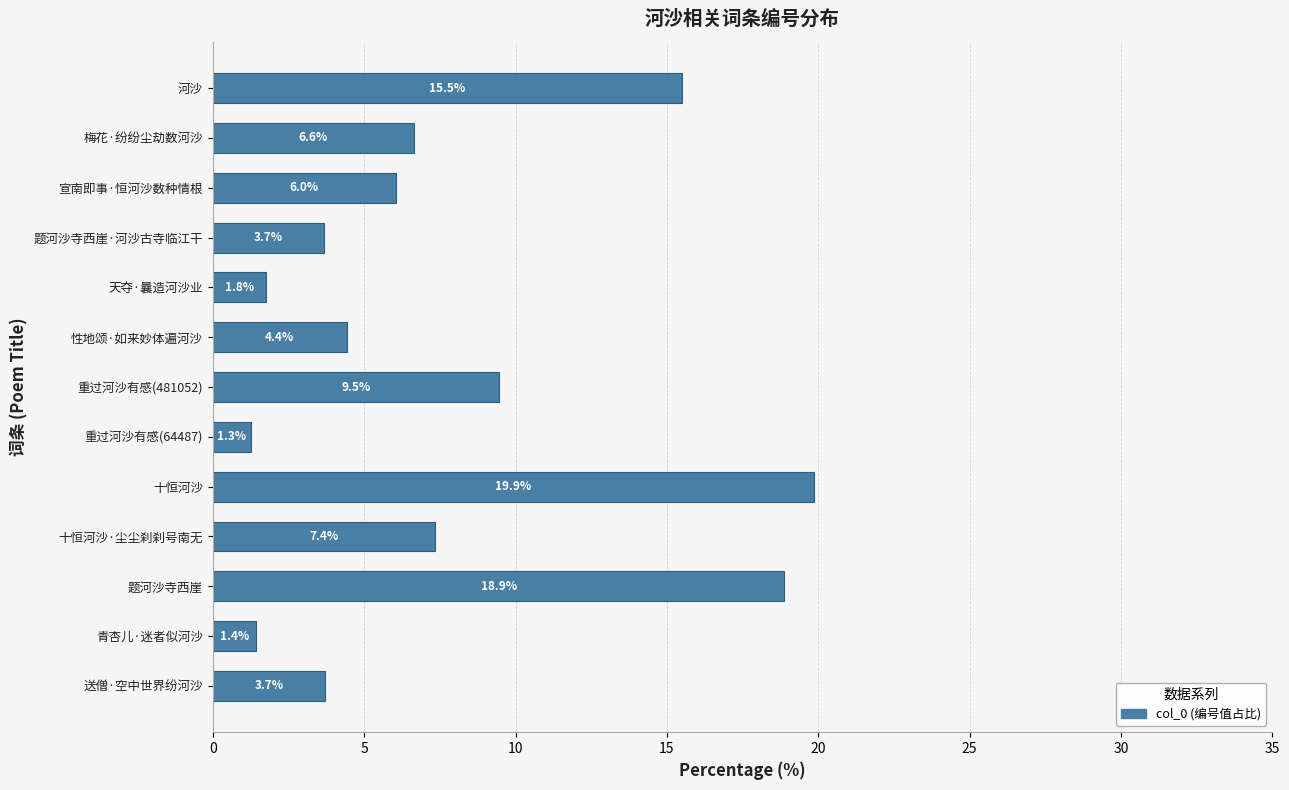

Which label corresponds to the largest value in the chart?

十恒河沙